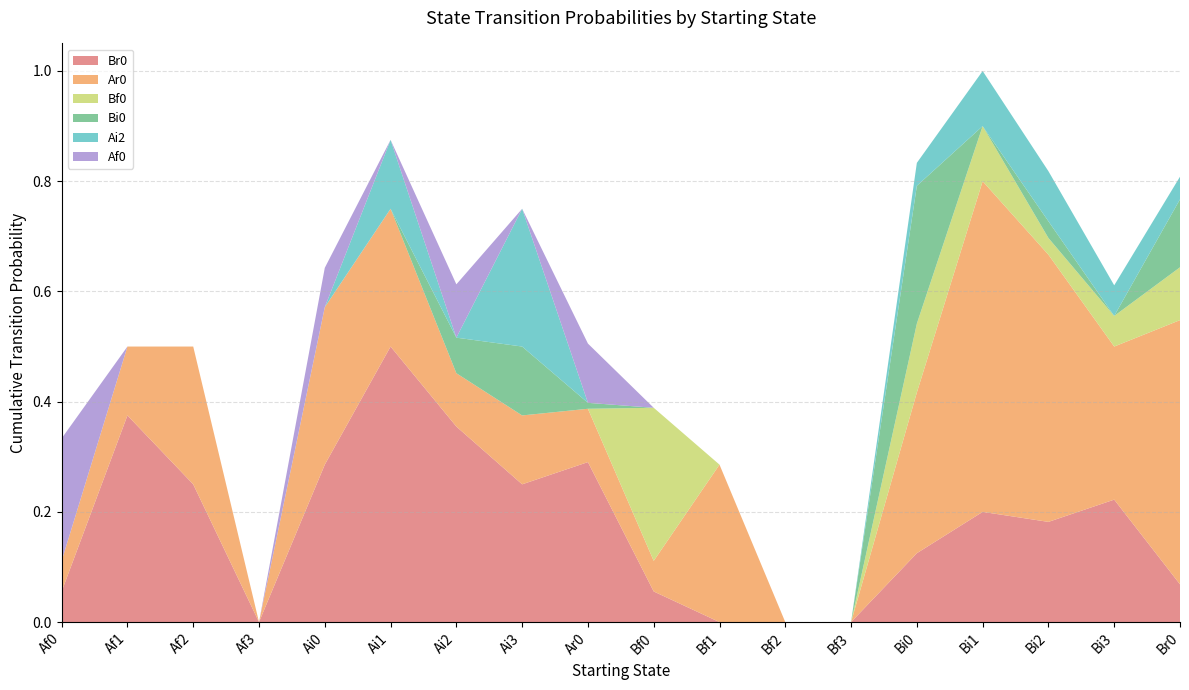

Reading right to left, what are all the values shown in this chart?

Br0: 0.1	0.2	0.2	0.2	0.1	0.0	0.0	0.0	0.1	0.3	0.2	0.4	0.5	0.3	0.0	0.2	0.4	0.1
Ar0: 0.5	0.3	0.5	0.6	0.3	0.0	0.0	0.3	0.1	0.1	0.1	0.1	0.2	0.3	0.0	0.2	0.1	0.1
Bf0: 0.1	0.1	0.0	0.1	0.1	0.0	0.0	0.0	0.3	0.0	0.0	0.0	0.0	0.0	0.0	0.0	0.0	0.0
Bi0: 0.1	0.0	0.0	0.0	0.2	0.0	0.0	0.0	0.0	0.0	0.1	0.1	0.0	0.0	0.0	0.0	0.0	0.0
Ai2: 0.0	0.1	0.1	0.1	0.0	0.0	0.0	0.0	0.0	0.0	0.2	0.0	0.1	0.0	0.0	0.0	0.0	0.0
Af0: 0.0	0.0	0.0	0.0	0.0	0.0	0.0	0.0	0.0	0.1	0.0	0.1	0.0	0.1	0.0	0.0	0.0	0.2